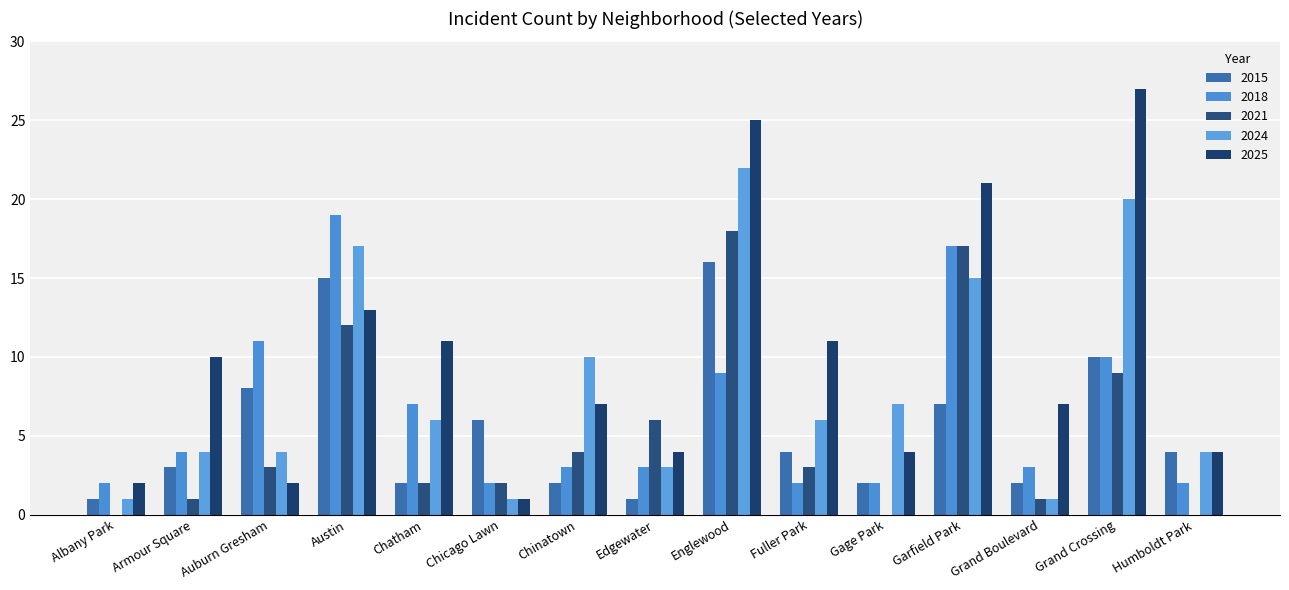

Where does the 2021 series first go above 3?

Austin